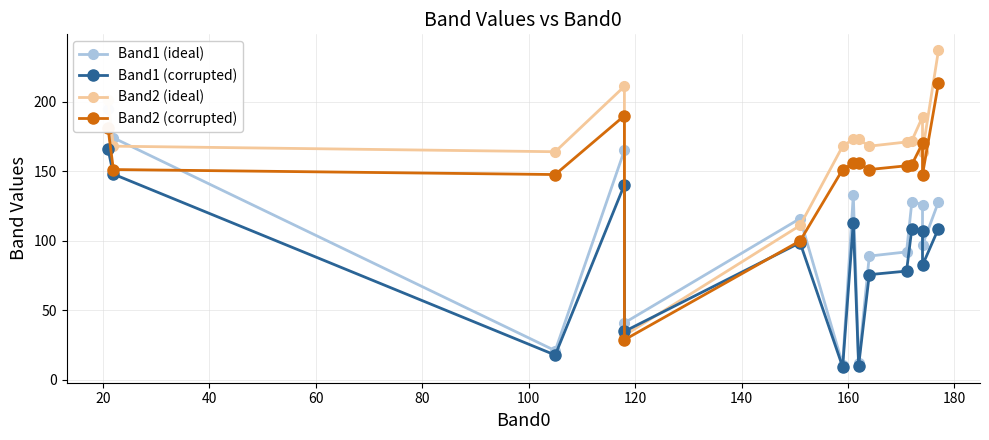

True or false: Band1 (corrupted) and Band1 (ideal) intersect in this chart.

False